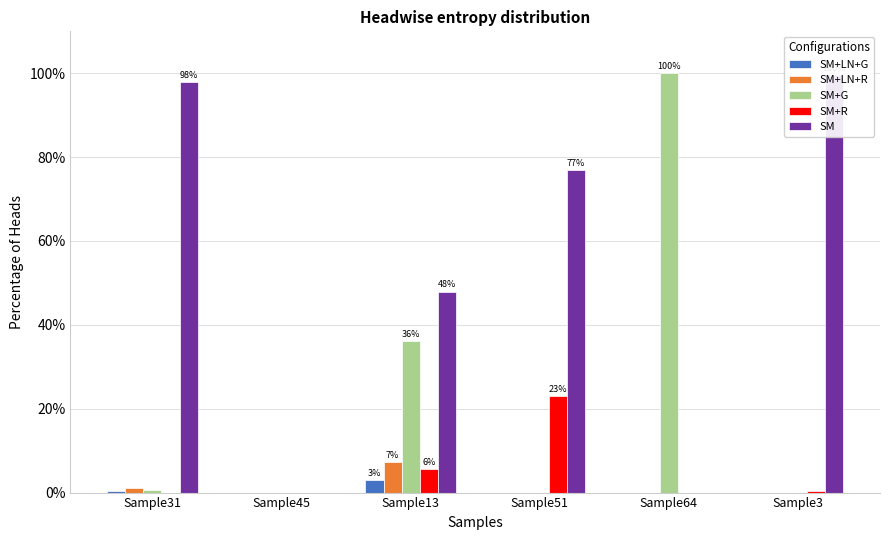

Read the SM value at Sample3.

99.6